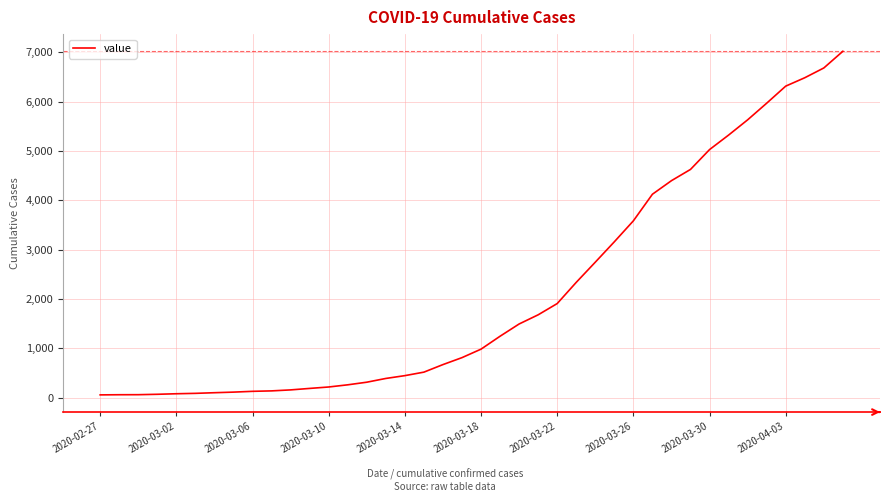

What is the maximum value shown in the chart?

7019